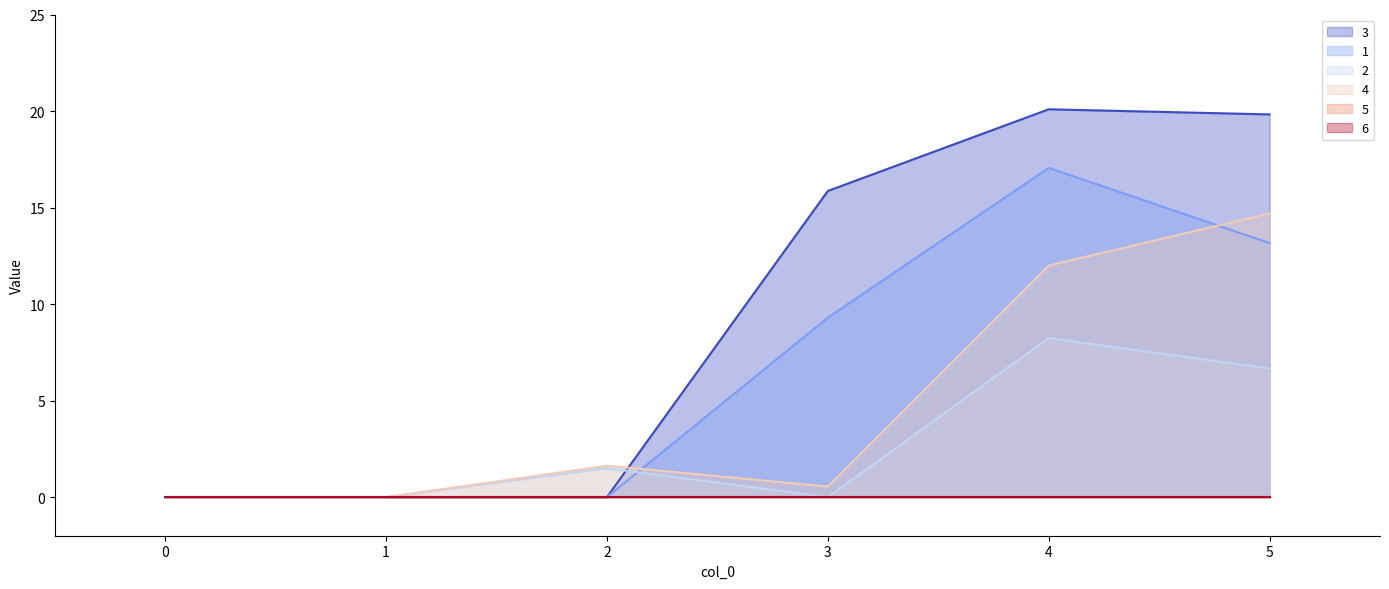

Rank the categories by 3 value from highest to lowest.

4, 5, 3, 0, 1, 2